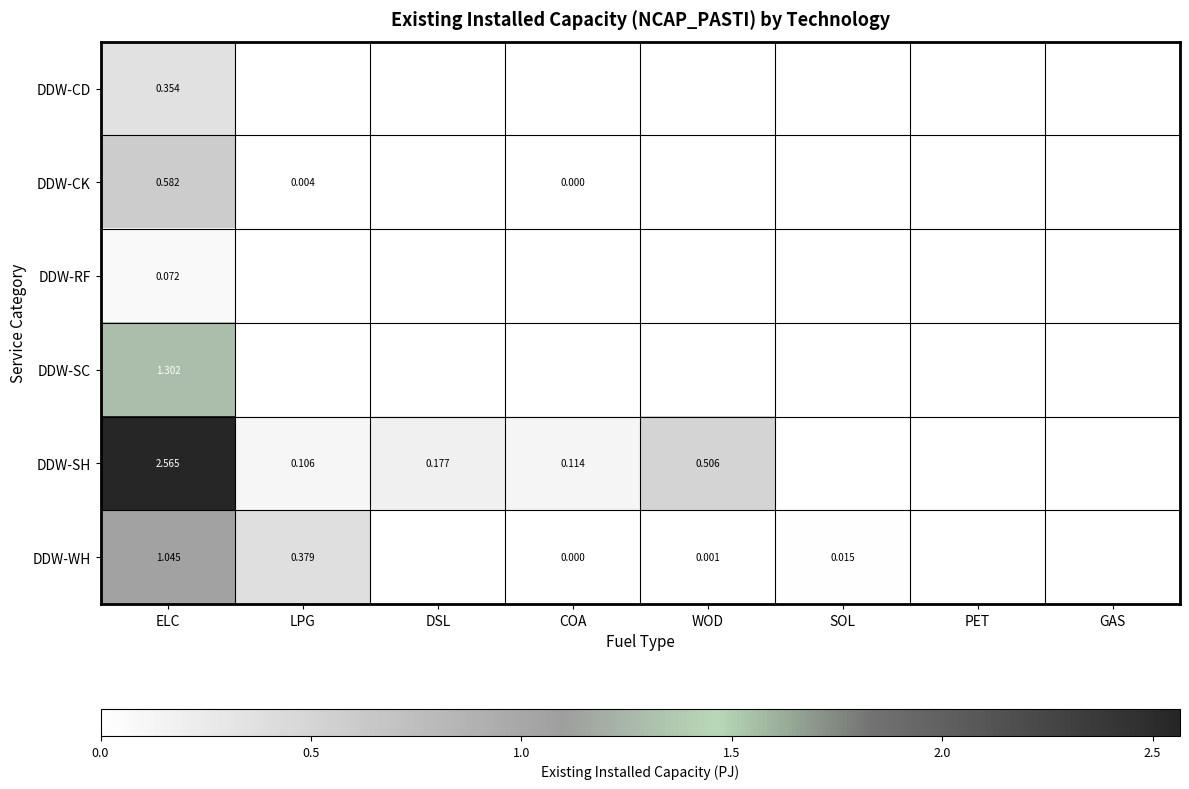

Which series has the widest spread of values?

DDW-SH